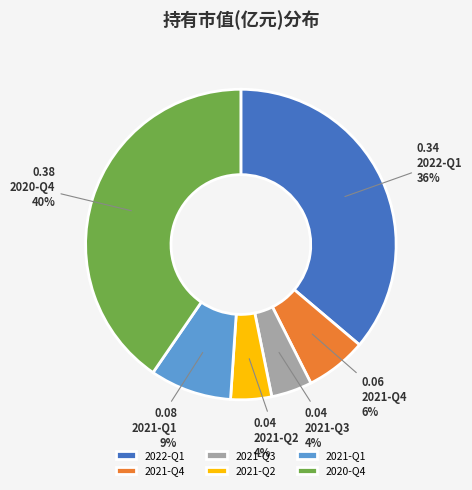

Between 2021-Q1 and 2022-Q1, which is larger?

2022-Q1